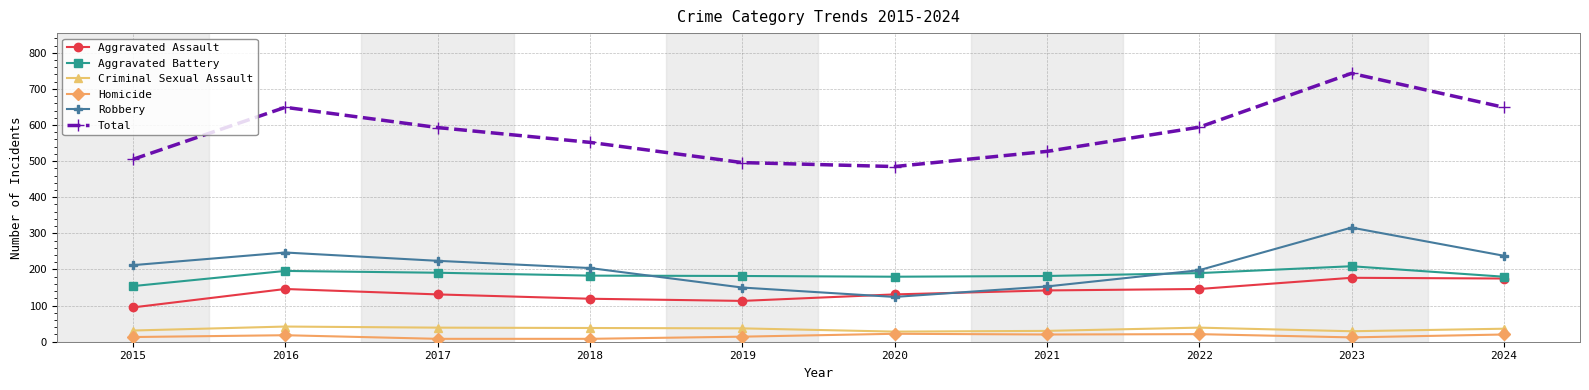

What is the difference between the Aggravated Battery values at 2022 and 2016?

6